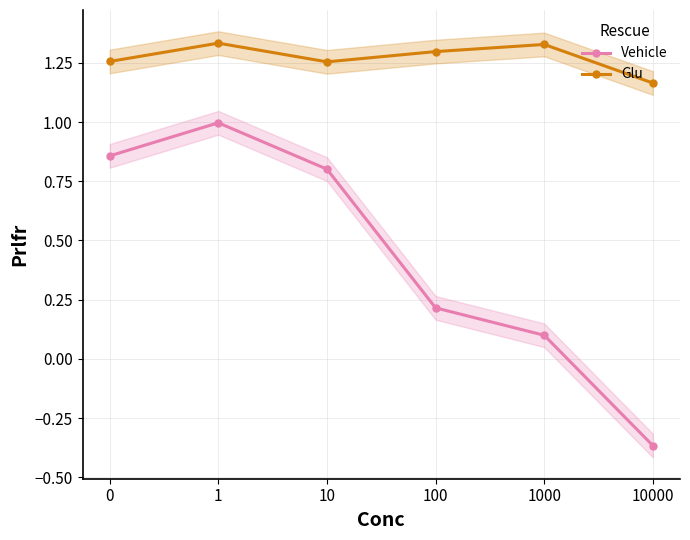

What are all the series names shown in the legend?

Vehicle, Glu